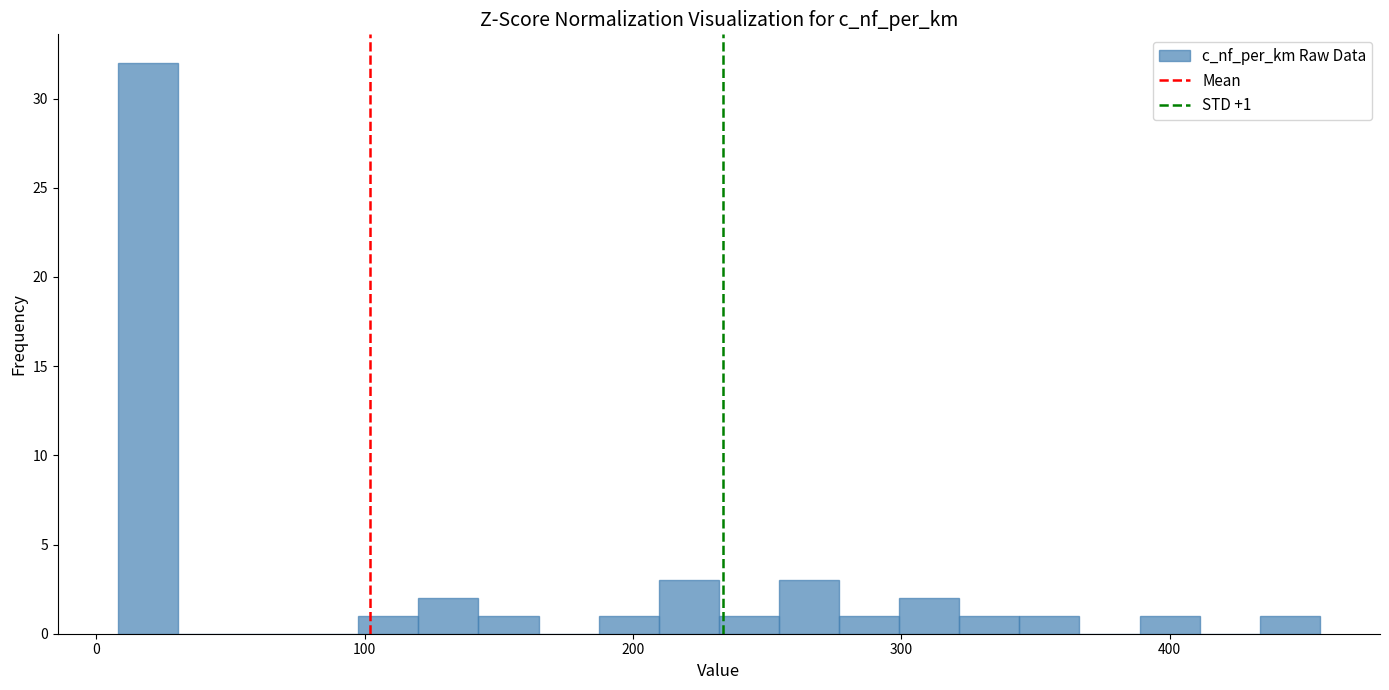

Read against the x-axis, roughly where is the centre of the tallest bar?

20